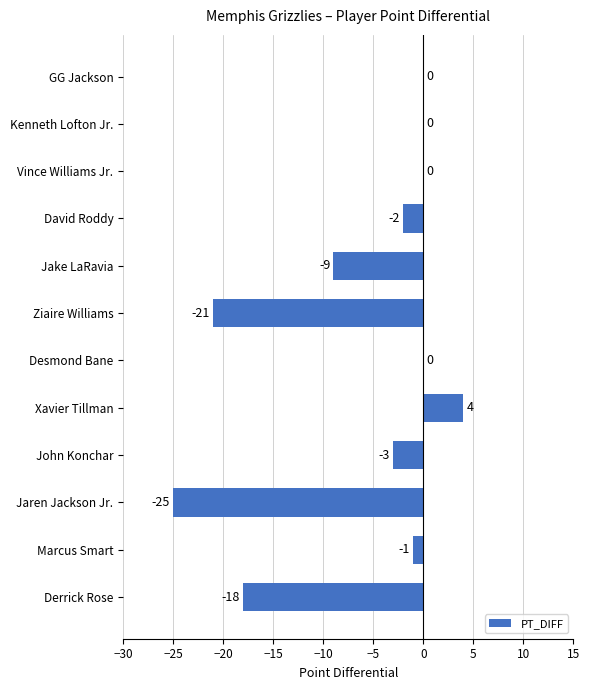

How many categories are shown in the chart?

12